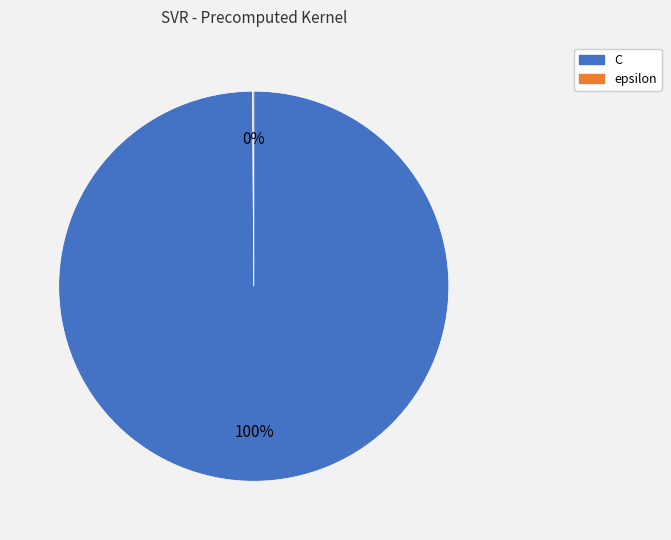

What is the majority slice?

C